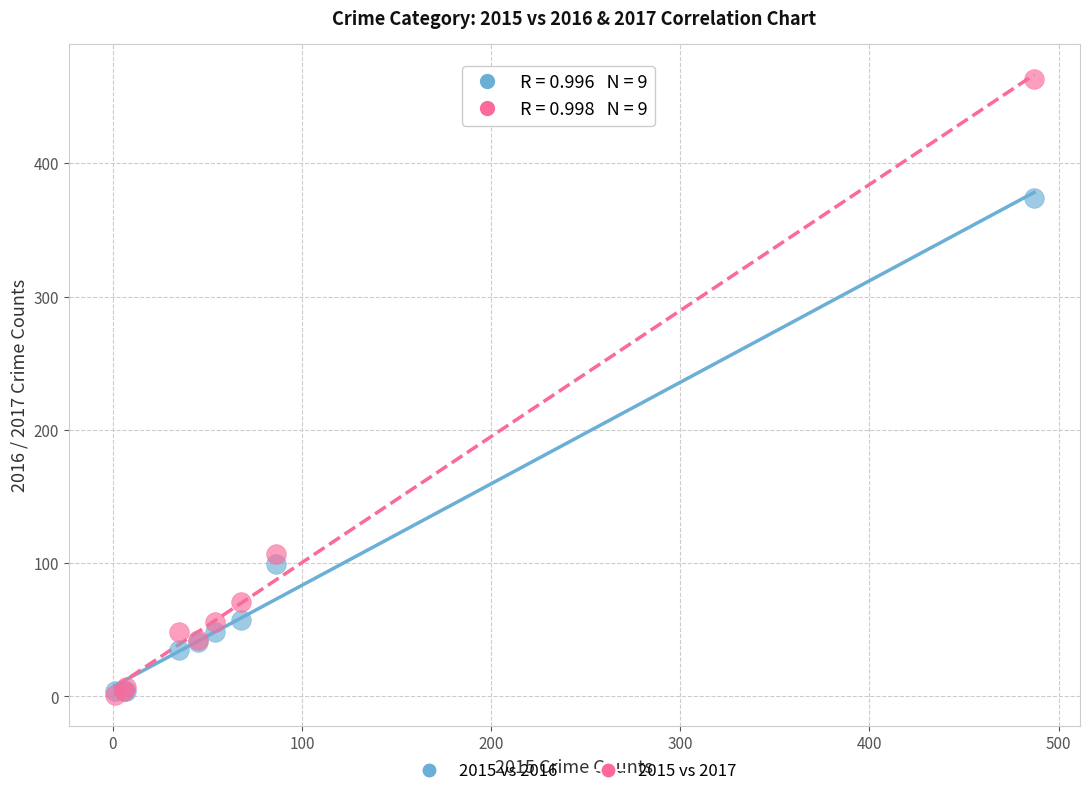

In the 2015 vs 2016 series, what Y value is closest to 189?

99